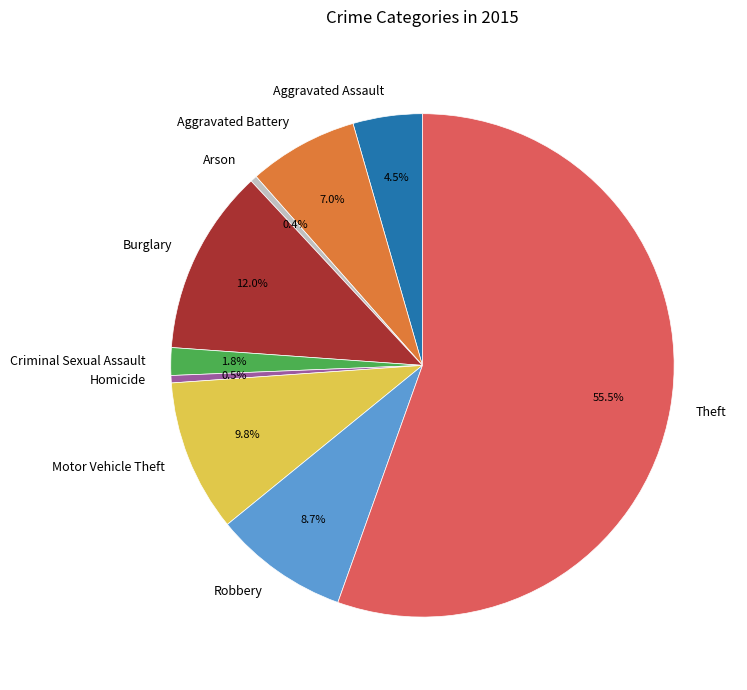

How many slices are in this pie chart?

9